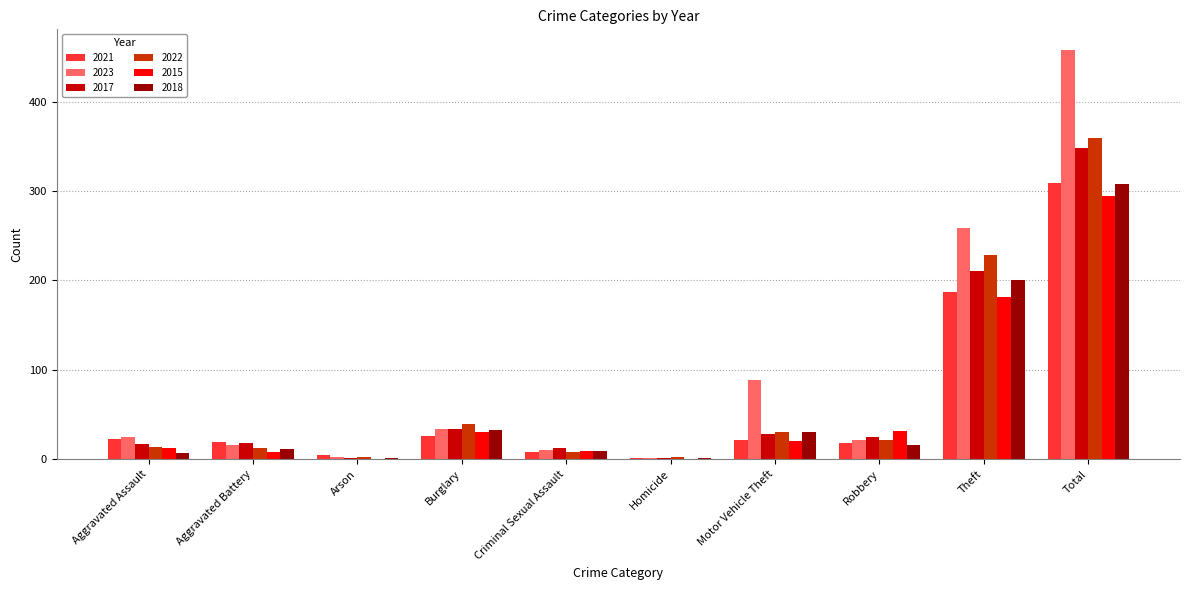

How many groups of bars are there?

10